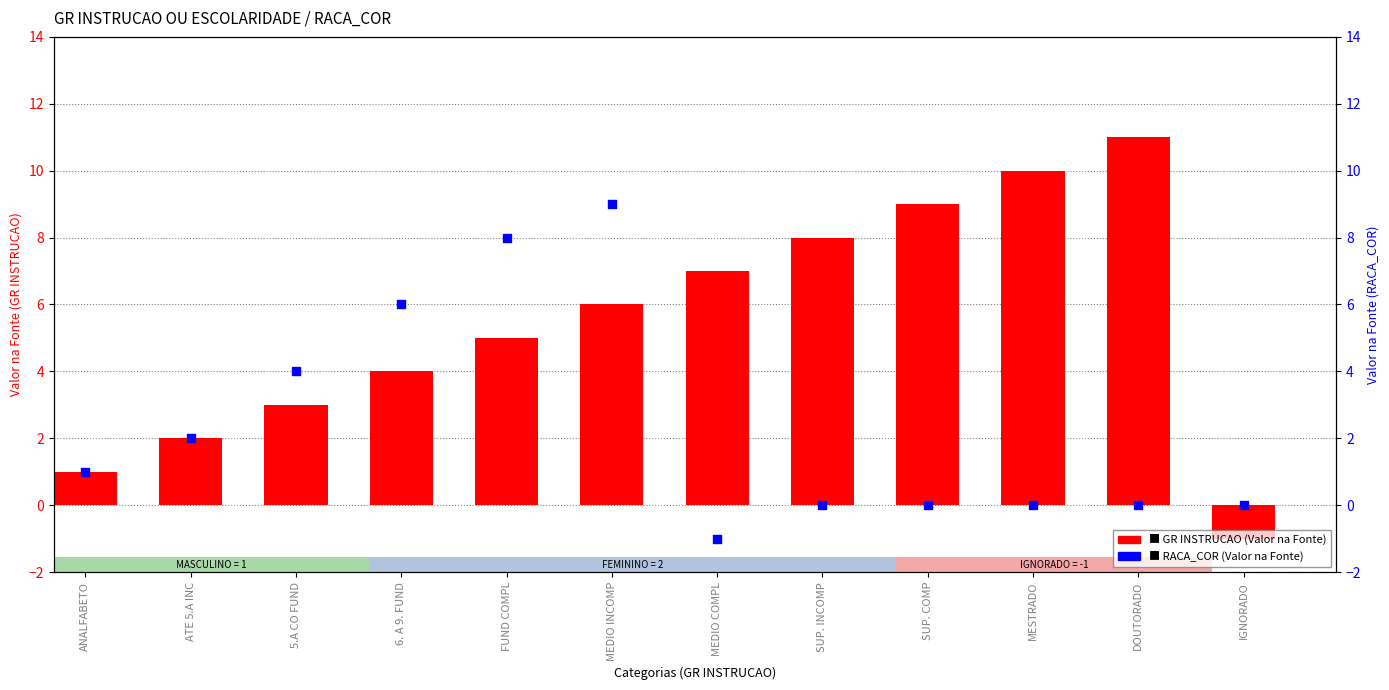

What is the total value across all series at ATE 5.A INC?

4